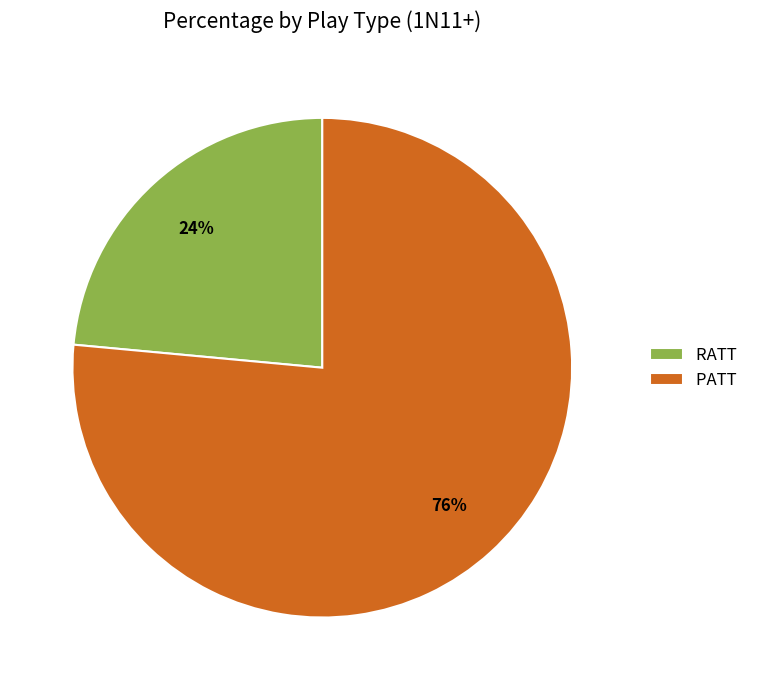

The PATT slice represents 76% of the pie. True or false?

True